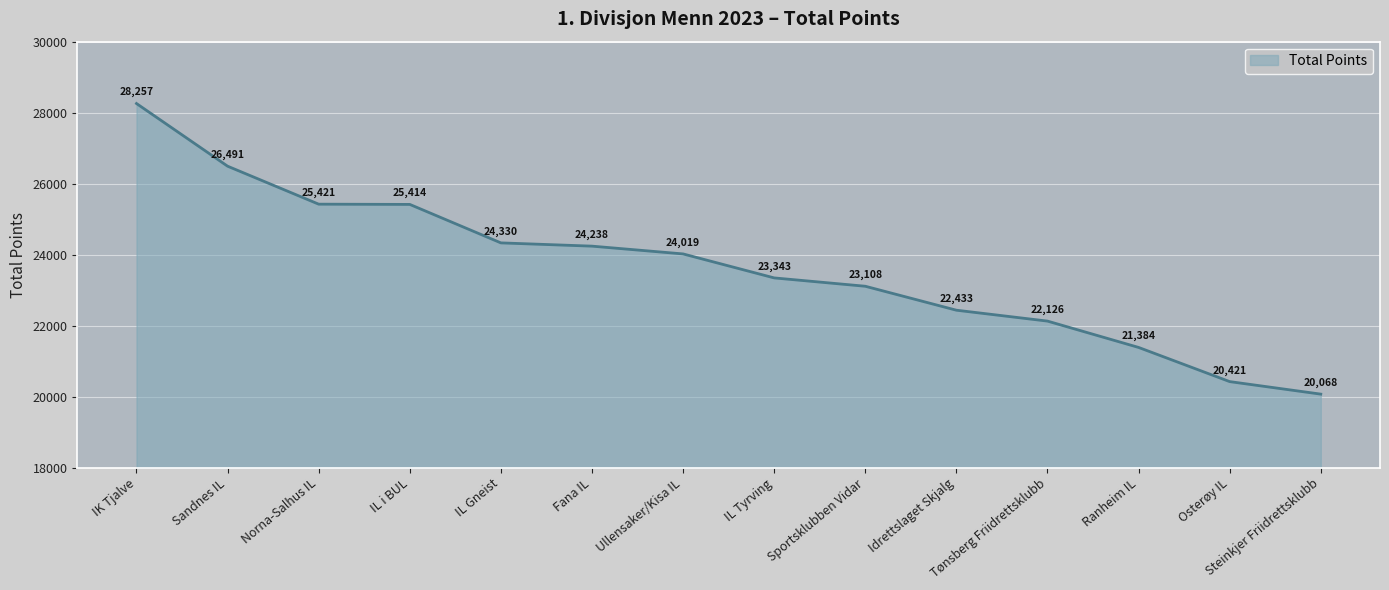

How many lines are shown in the chart?

1